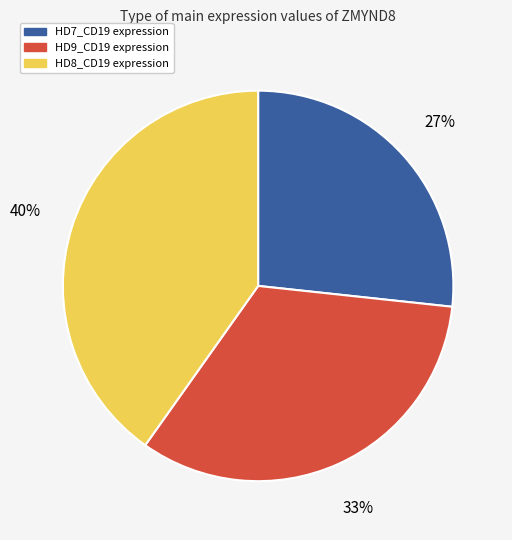

Combined, do HD9_CD19 and HD7_CD19 account for over 50%?

Yes